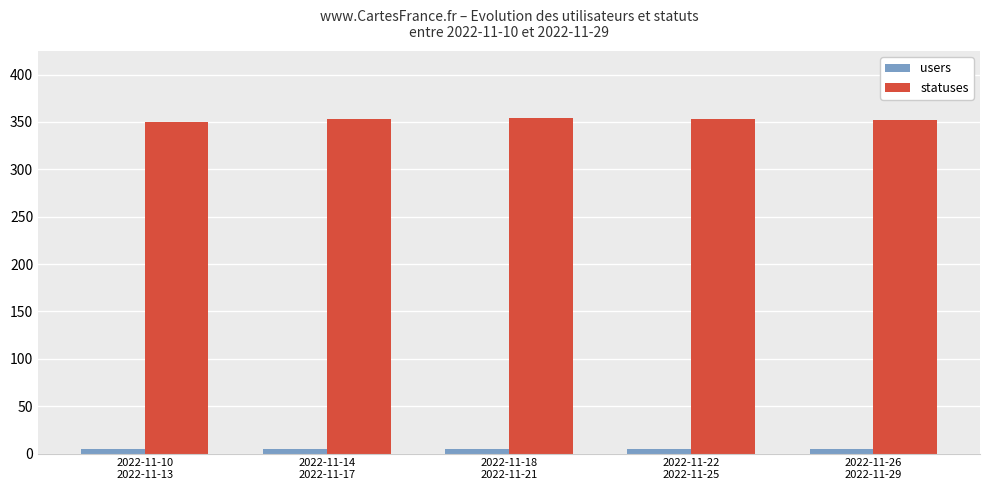

What is the value of the users bar at the 4th from the left?

5.0